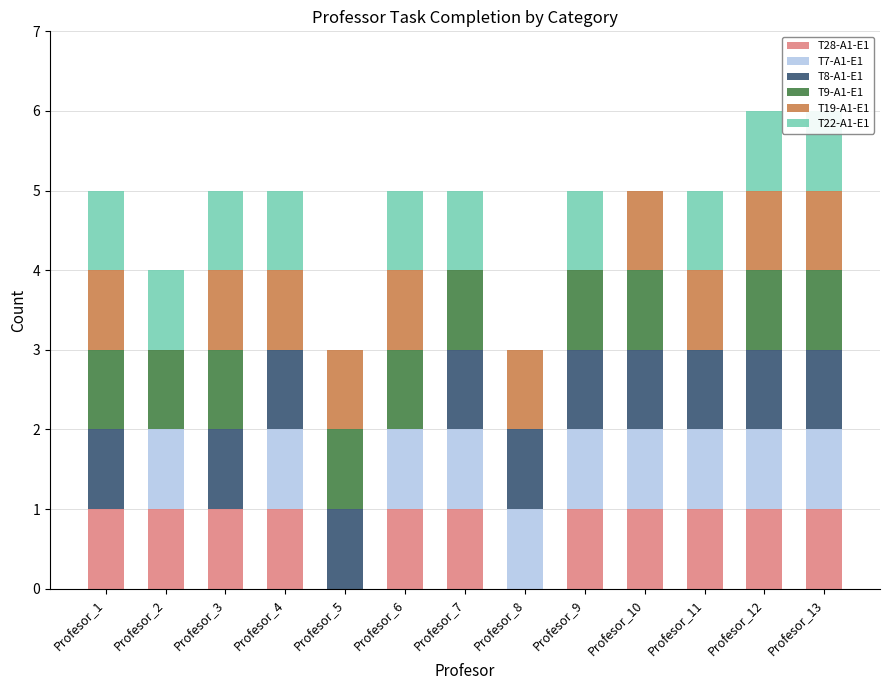

Which category has the lowest value across all series?

Profesor_5